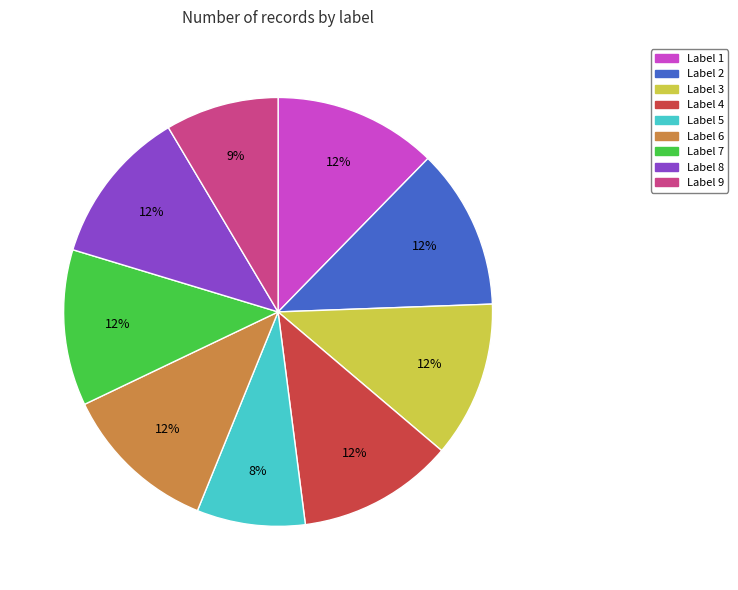

Count the number of slices in the pie.

9